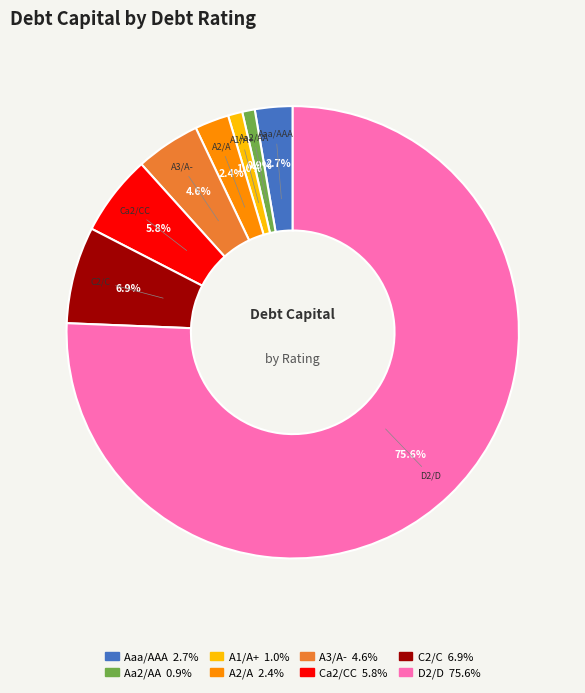

Is there a majority slice in this chart?

Yes